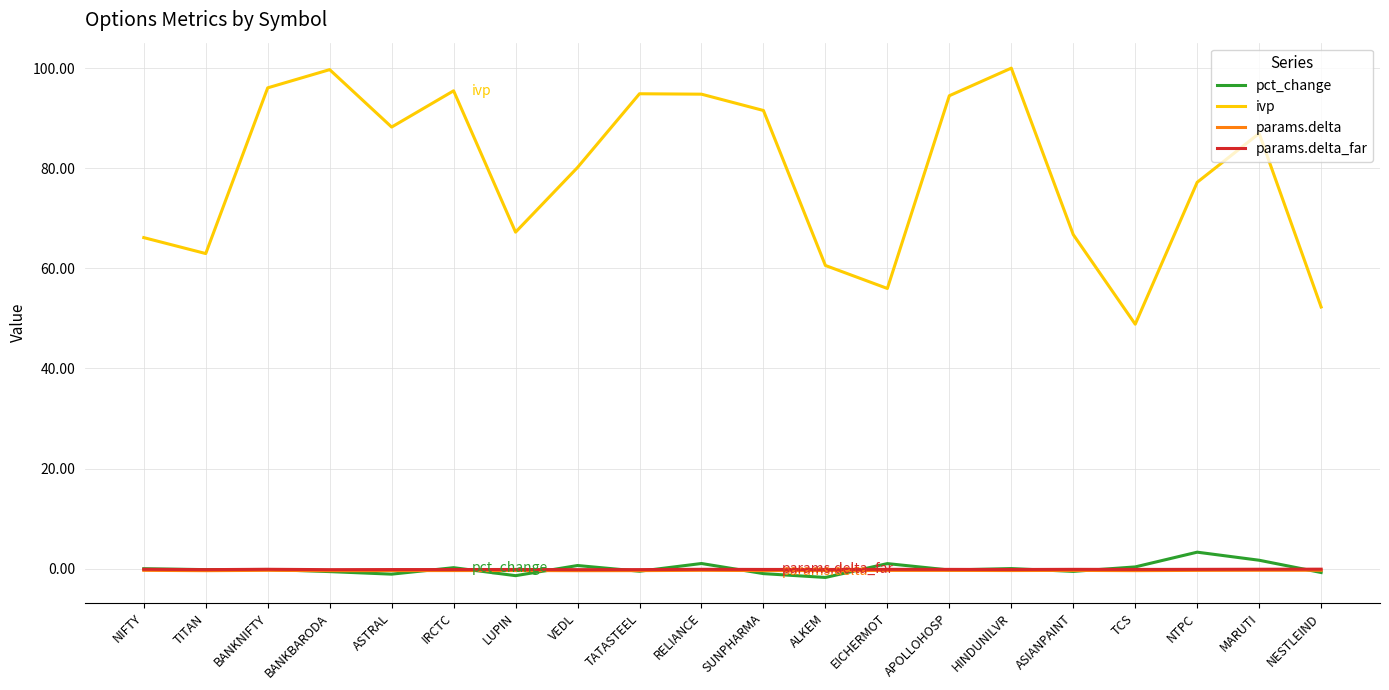

How many values in the ivp series exceed 86?

10